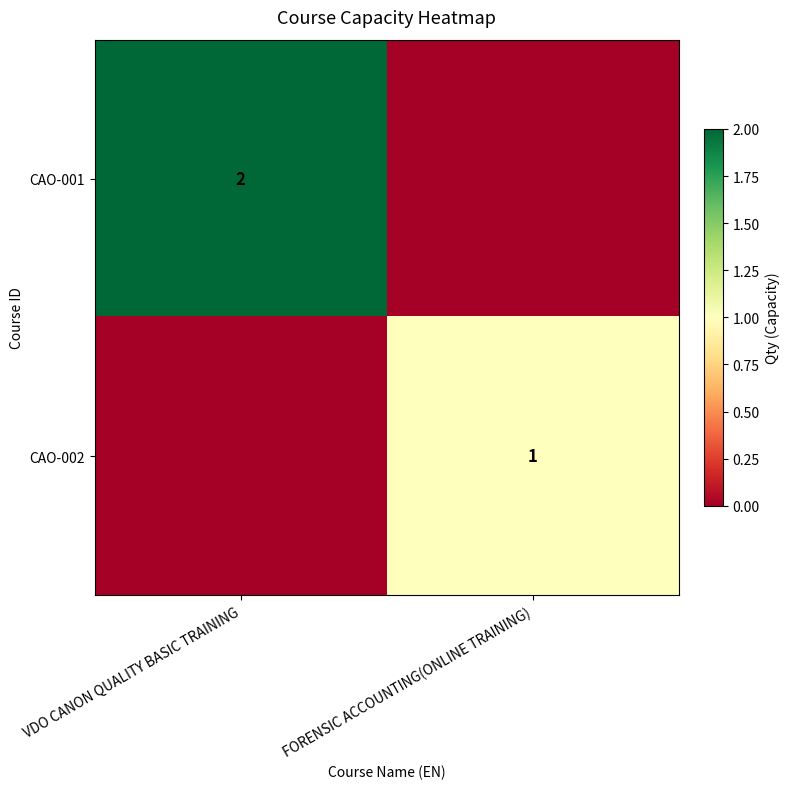

Is the value of CAO-002 at FORENSIC ACCOUNTING(ONLINE TRAINING) greater than the value of CAO-001 at VDO CANON QUALITY BASIC TRAINING?

No